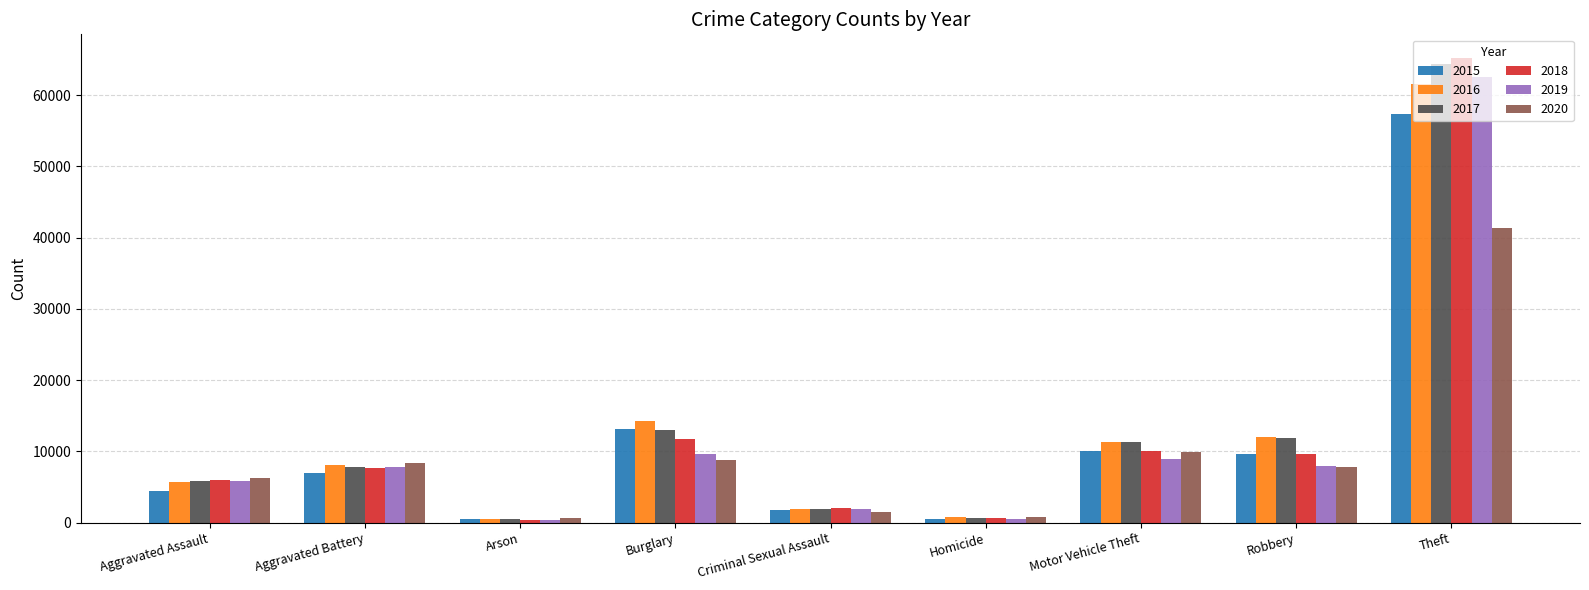

How many data points does each series have?

9